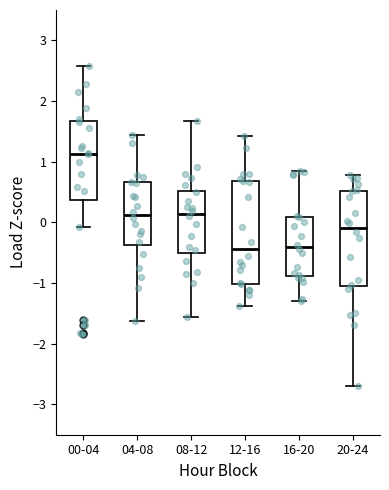

Reading left to right, read every box against the y-axis: the position of its median line, the range the box covers, and the ends of its whiskers. The values are not printed on the chart, so give them approximately, as read against the axis.

00-04: median 1.1, box 0.4 to 1.7, whiskers -0.1 to 2.6
04-08: median 0.1, box -0.4 to 0.7, whiskers -1.6 to 1.4
08-12: median 0.1, box -0.5 to 0.5, whiskers -1.6 to 1.7
12-16: median -0.4, box -1.0 to 0.7, whiskers -1.4 to 1.4
16-20: median -0.4, box -0.9 to 0.1, whiskers -1.3 to 0.9
20-24: median -0.1, box -1.1 to 0.5, whiskers -2.7 to 0.8